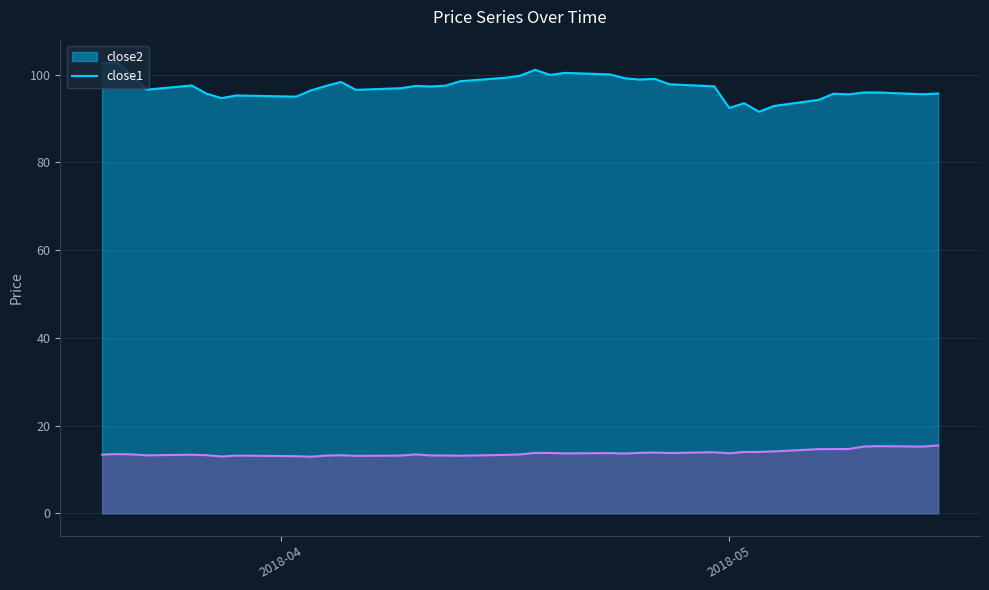

Rank the series at 2018-04-20 from lowest to highest value.

close1, close2